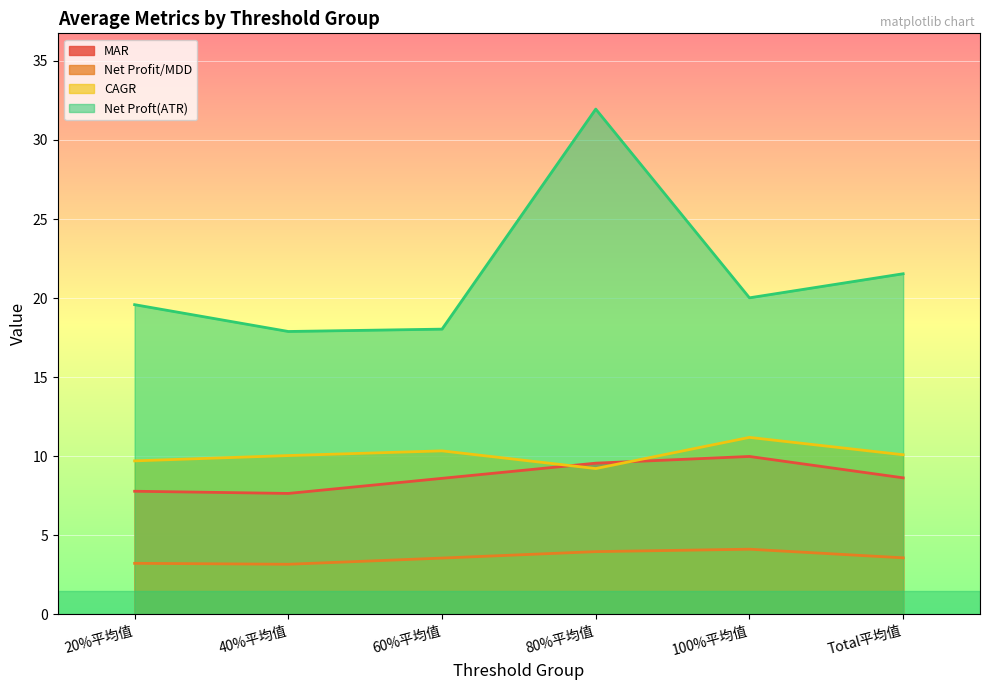

Reading right to left, list all the values displayed in this chart.

MAR: 8.6	10.0	9.6	8.6	7.6	7.8
Net Profit/MDD: 3.6	4.1	4.0	3.5	3.2	3.2
CAGR: 10.1	11.2	9.2	10.3	10.0	9.7
Net Proft(ATR): 21.5	20.0	32.0	18.0	17.9	19.6